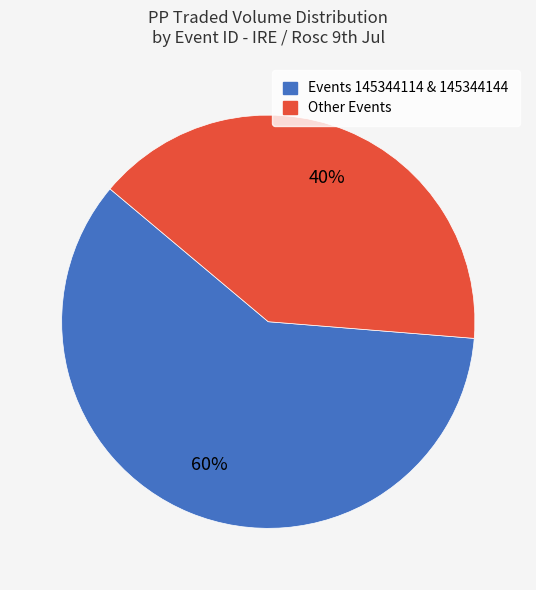

Is there any slice that represents more than half of the pie?

Yes